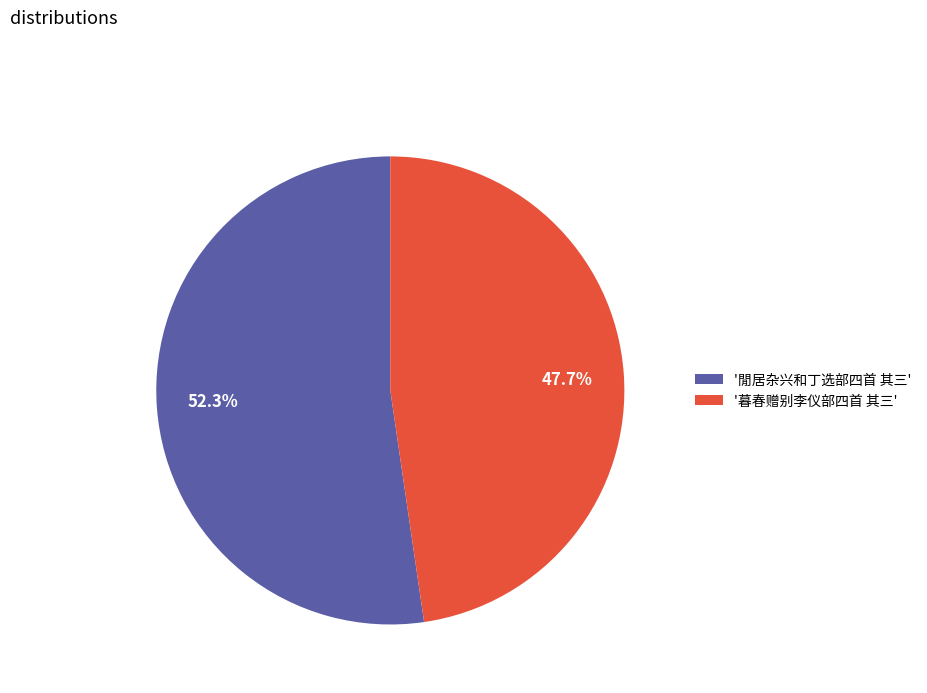

Do 47.7% and 52.3% together represent more than half of the pie?

Yes